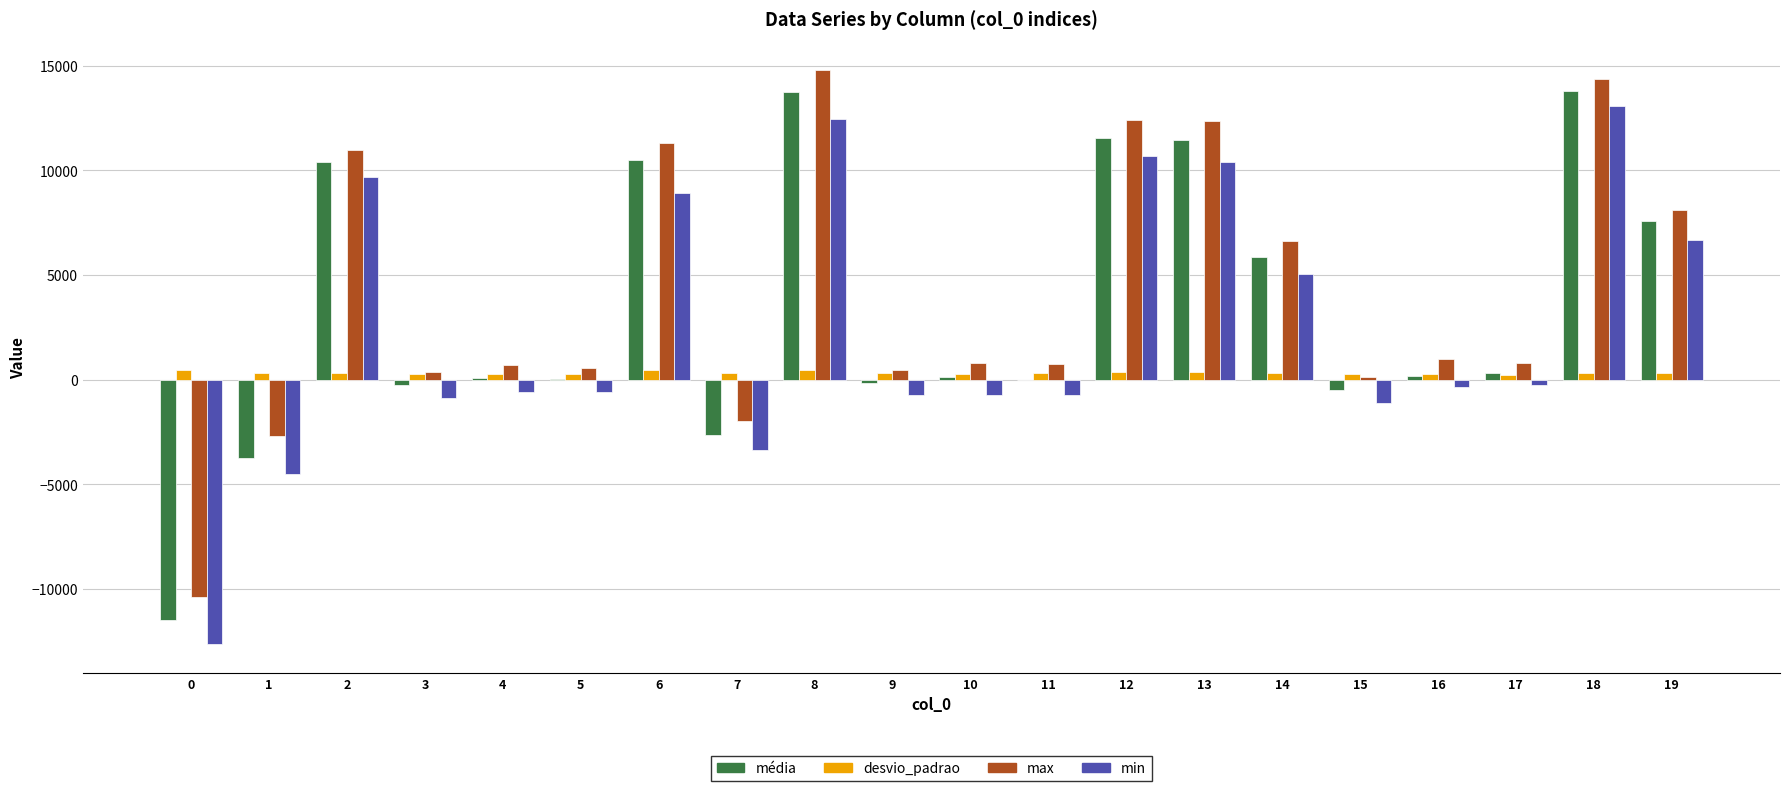

How many data points in média are above 187?

10